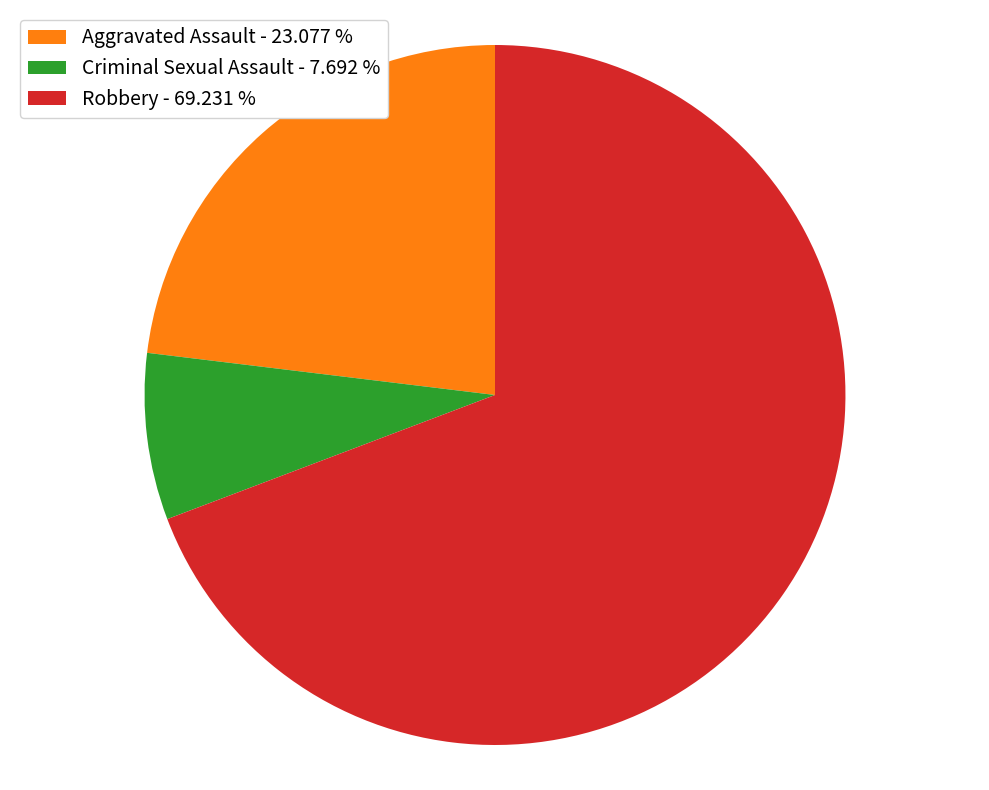

Which category has the smallest portion of the pie?

Criminal Sexual Assault - 7.692 %